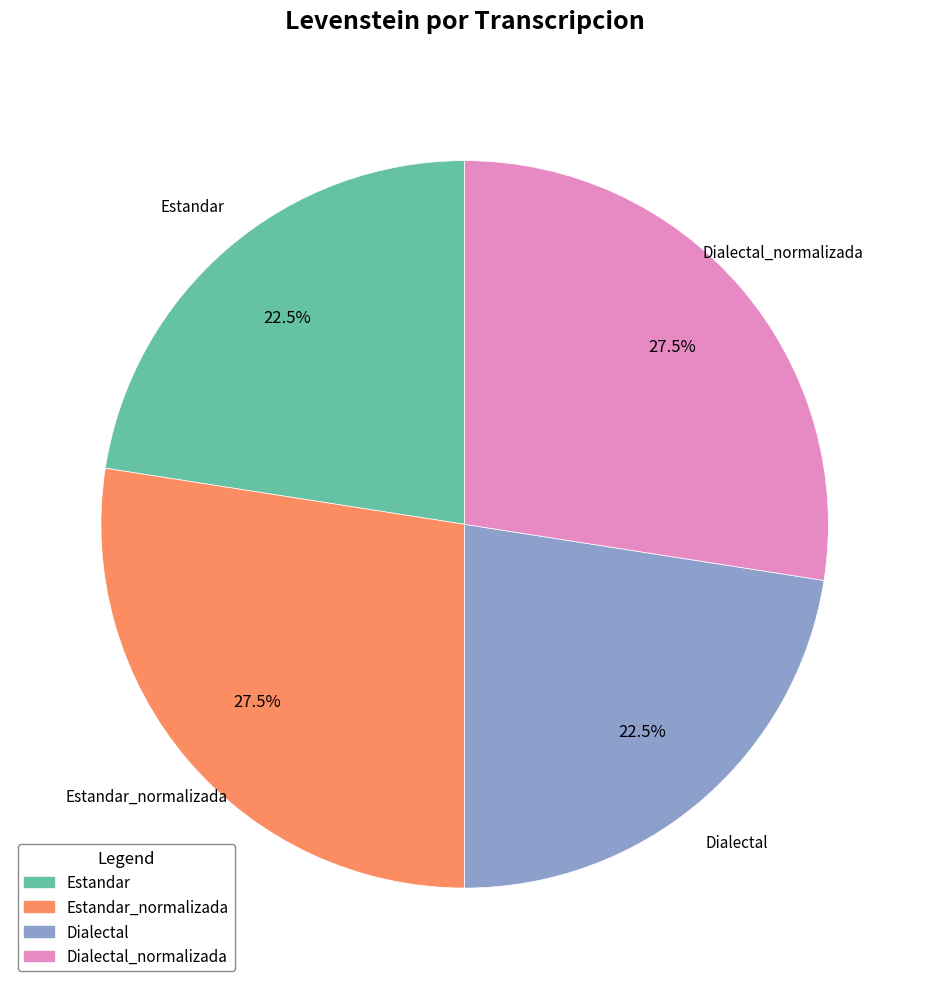

Is Estandar the majority of the pie?

No